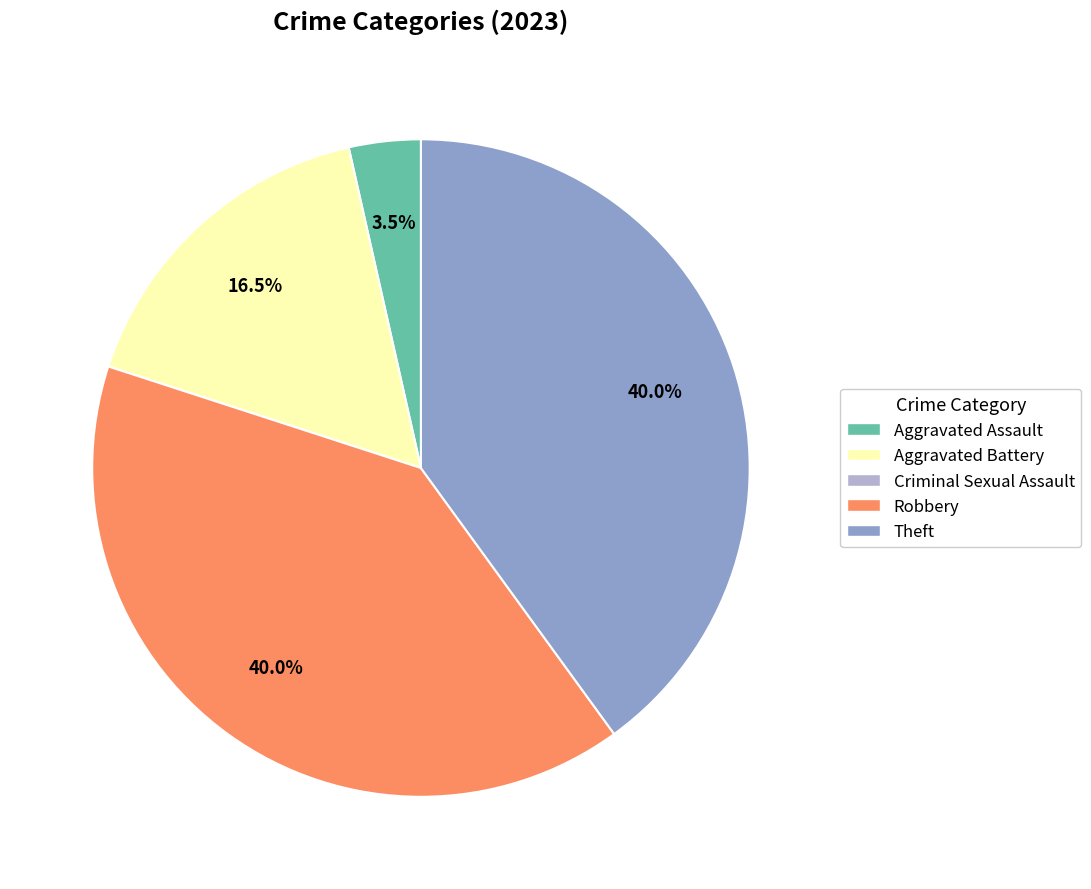

How much of the chart is everything except Robbery?

60.0%